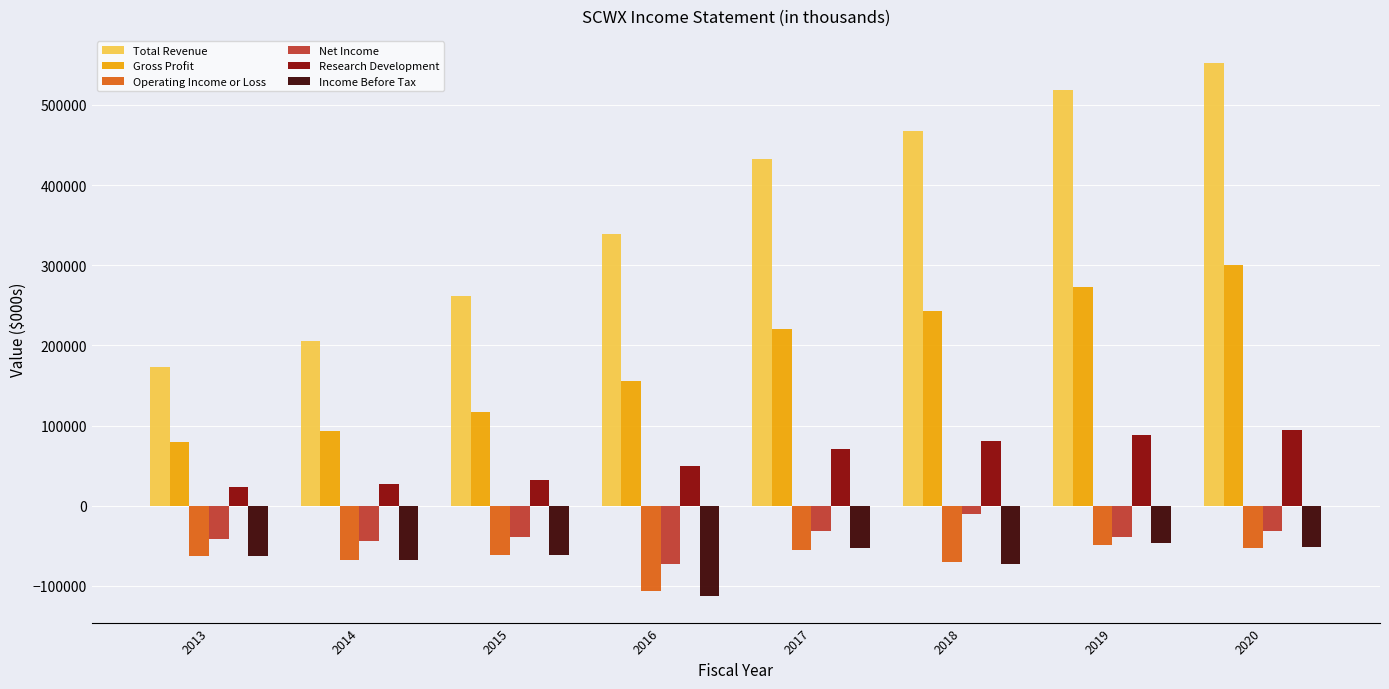

Count the number of data series in this chart.

6